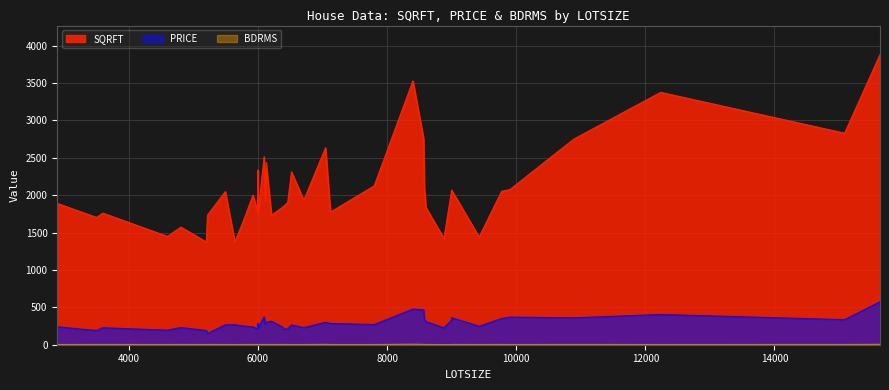

True or false: BDRMS and PRICE cross at least once.

False